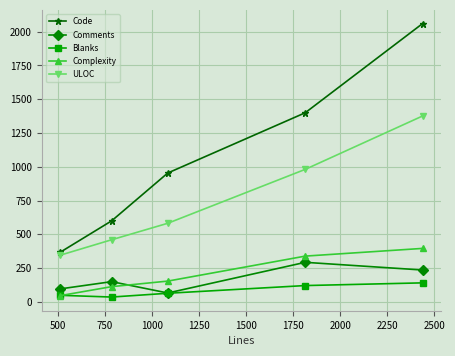

What is the value of the Code point at the 2nd from the left?

600